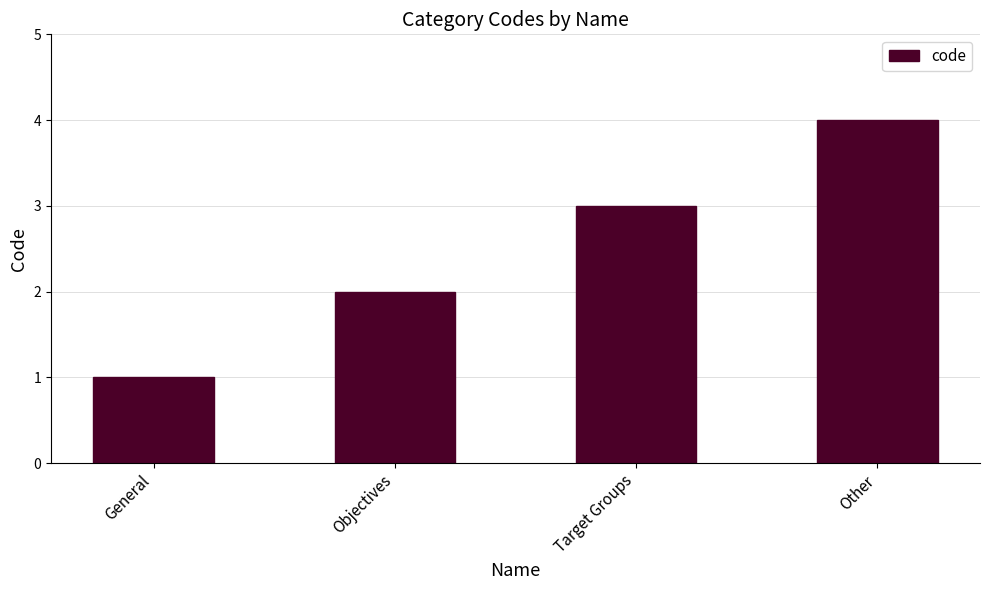

How many series are shown in this chart?

1